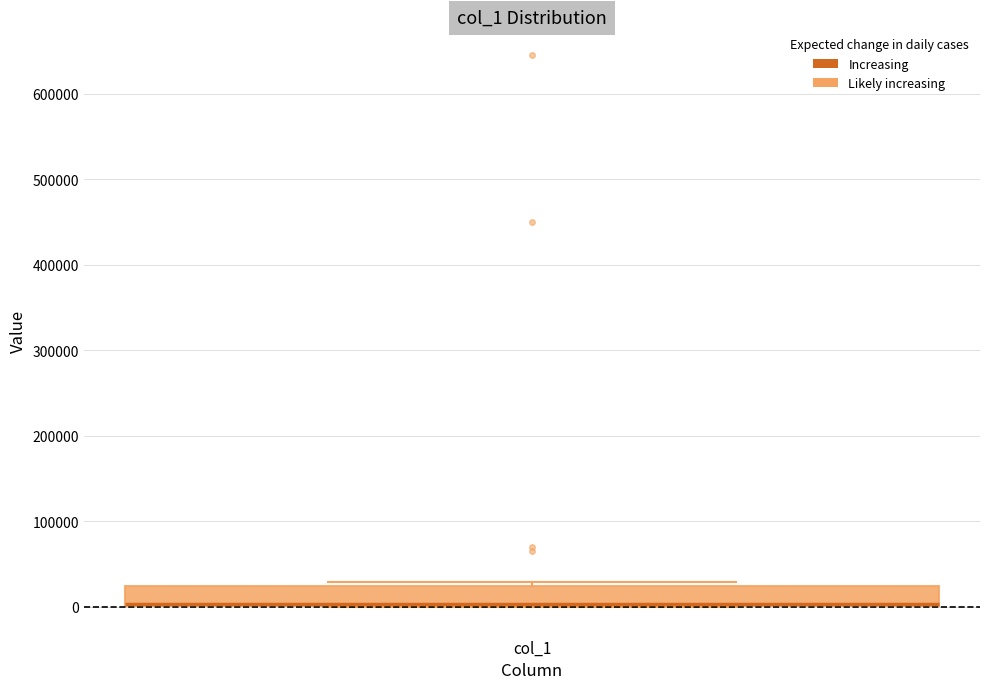

Where is the lower edge of the box for col_1 on the y-axis? The values are not printed on the chart, so give them approximately, as read against the axis.

0